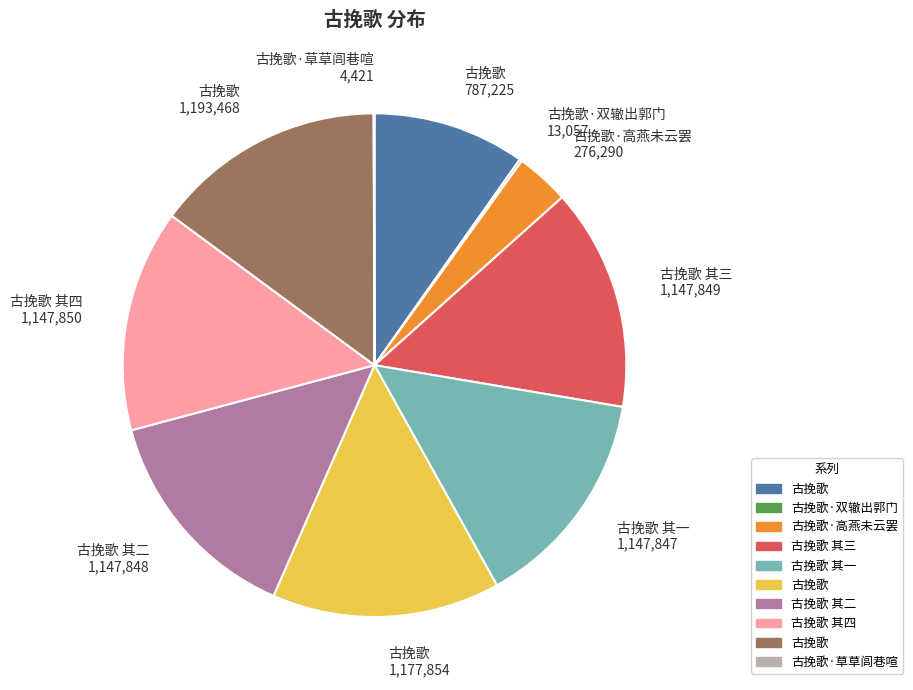

Does any single category account for the majority?

No